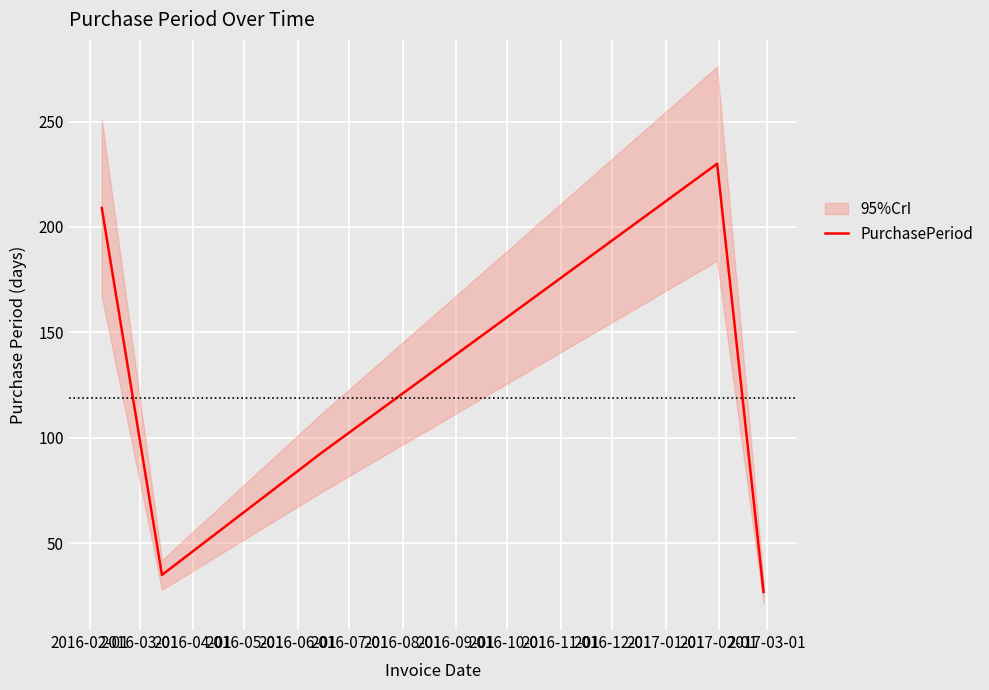

How many lines are shown in the chart?

1